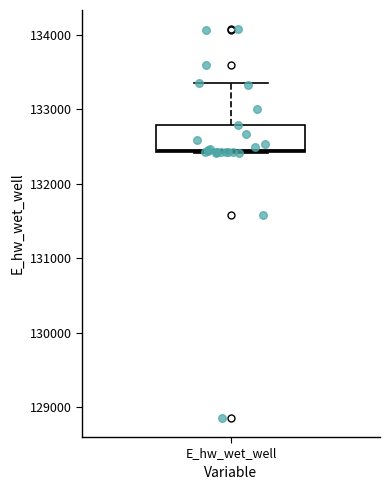

Read this box plot against the y-axis: the position of the median line, the range covered by the box, and the ends of both whiskers. The values are not printed on the chart, so give them approximately, as read against the axis.

median 132500, box 132400 to 132800, whiskers 132400 to 133400